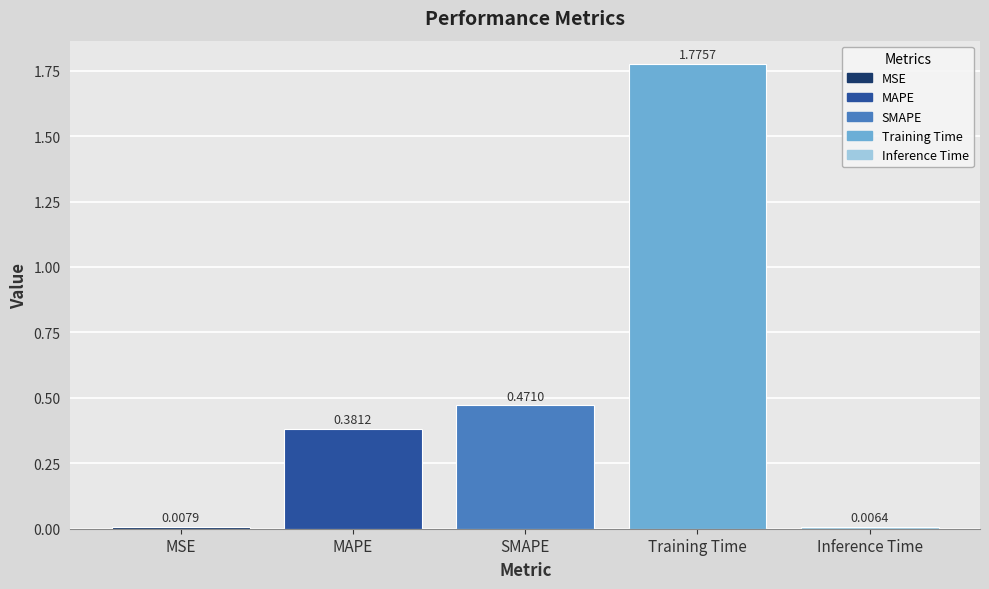

What is the label of the 2nd bar from the right?

Training Time